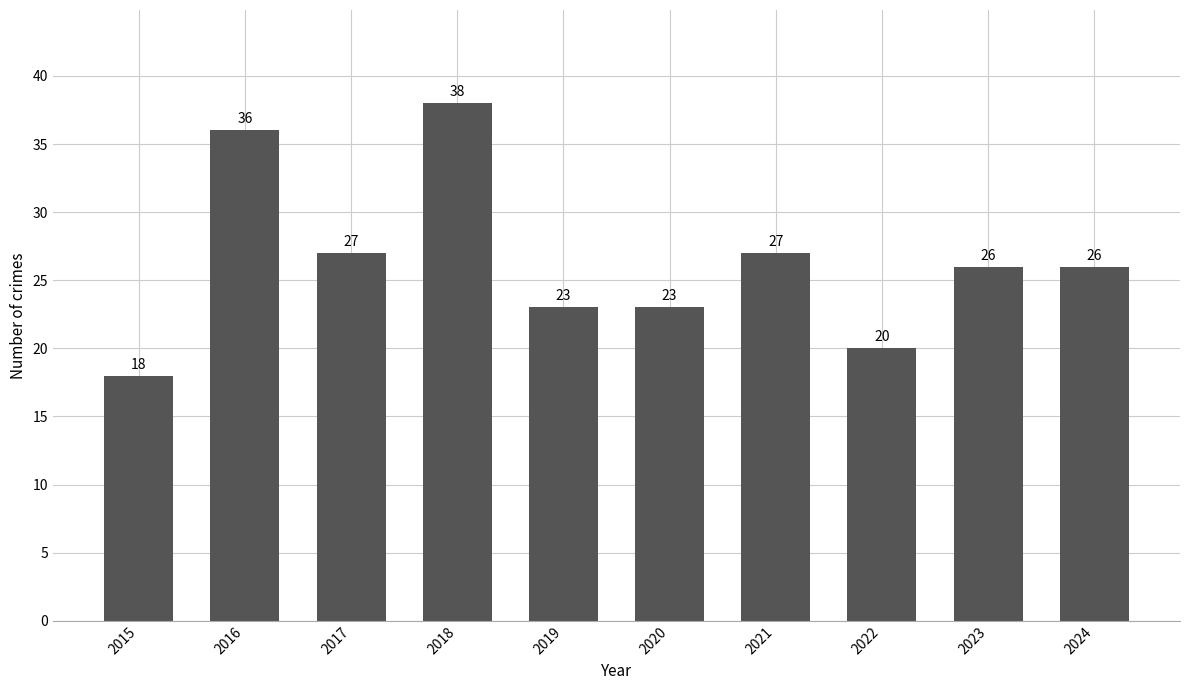

At which label does the data first exceed 26?

2016